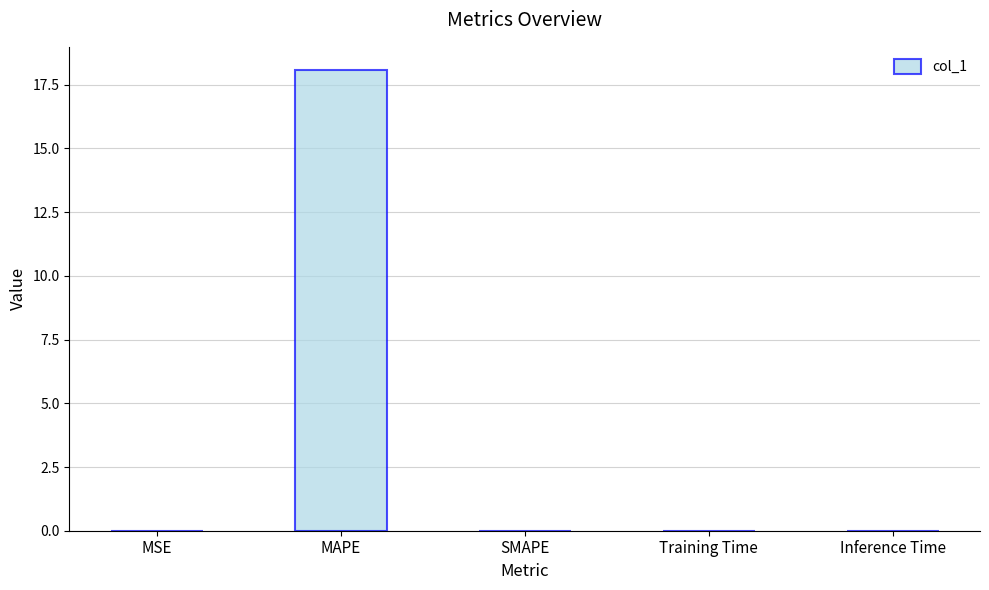

What is the sum of all values?

18.1